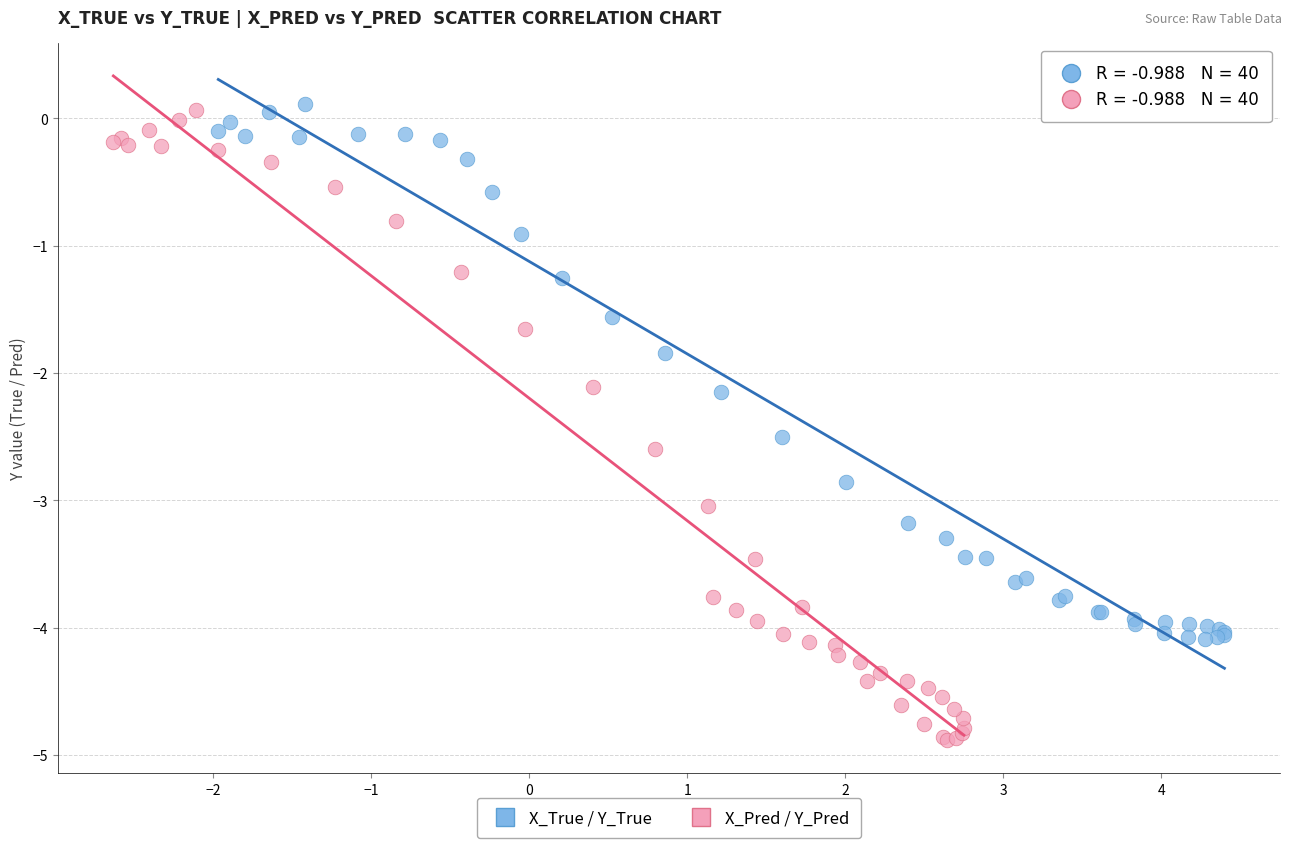

Which series reaches the maximum Y coordinate?

X_True / Y_True